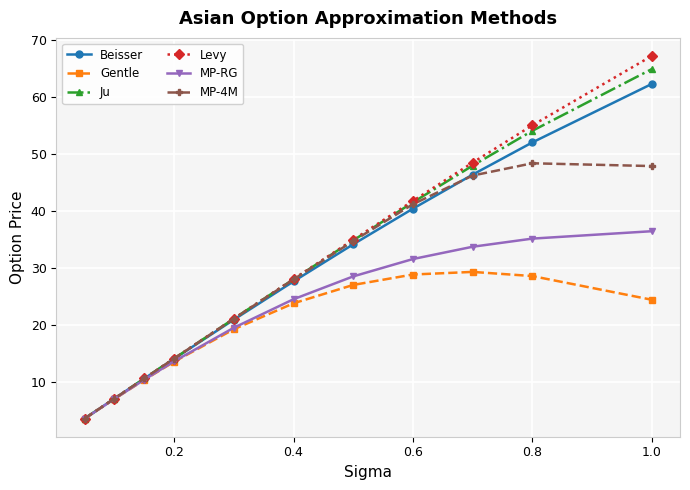

What is the greatest value displayed?

67.2